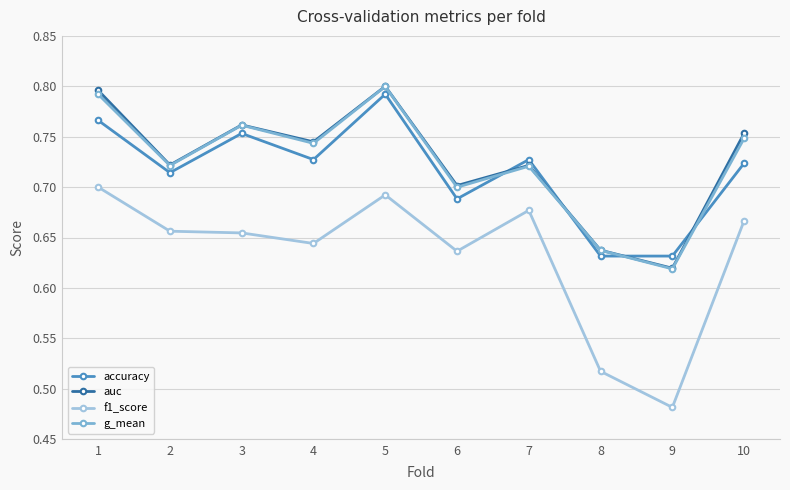

Between 1 and 9, which series saw the biggest shift?

f1_score